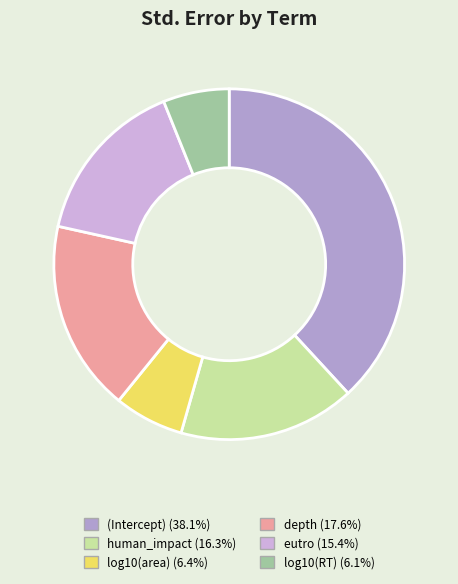

How many slices are in this pie chart?

6